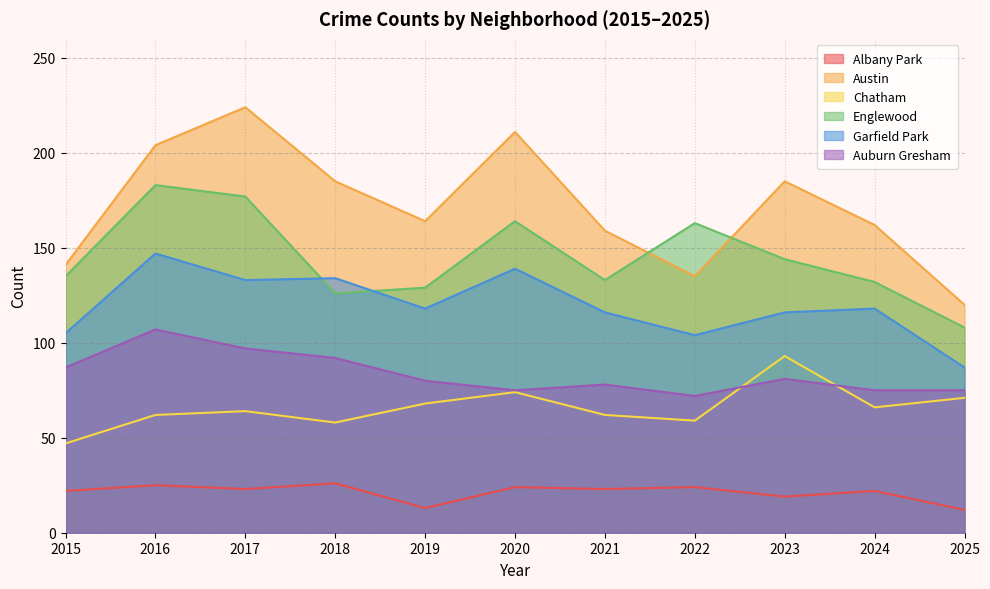

Does the chart have visible grid lines?

Yes